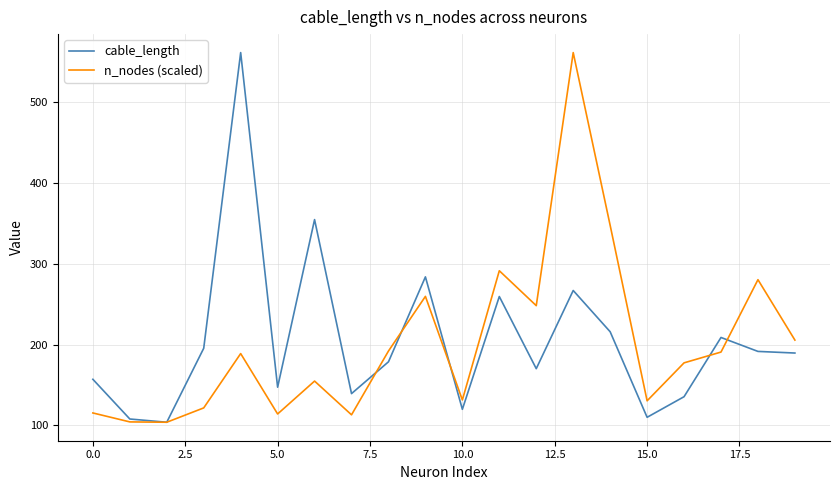

What is the minimum value shown in the chart?

103.9